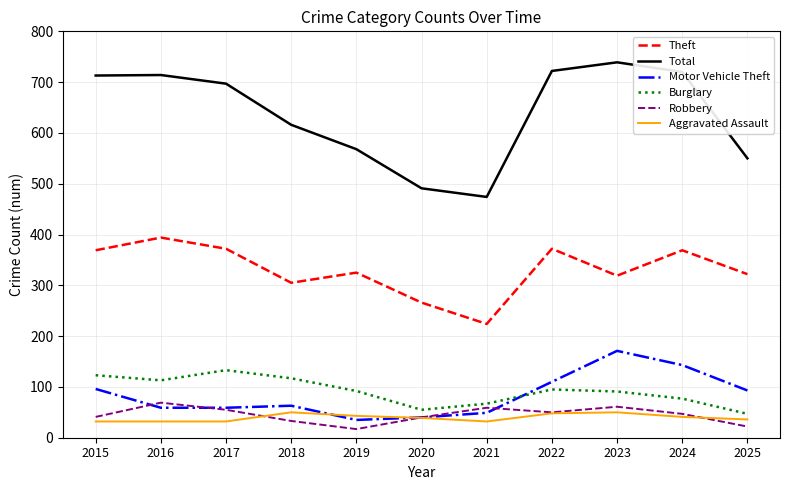

True or false: Theft and Robbery cross at least once.

False